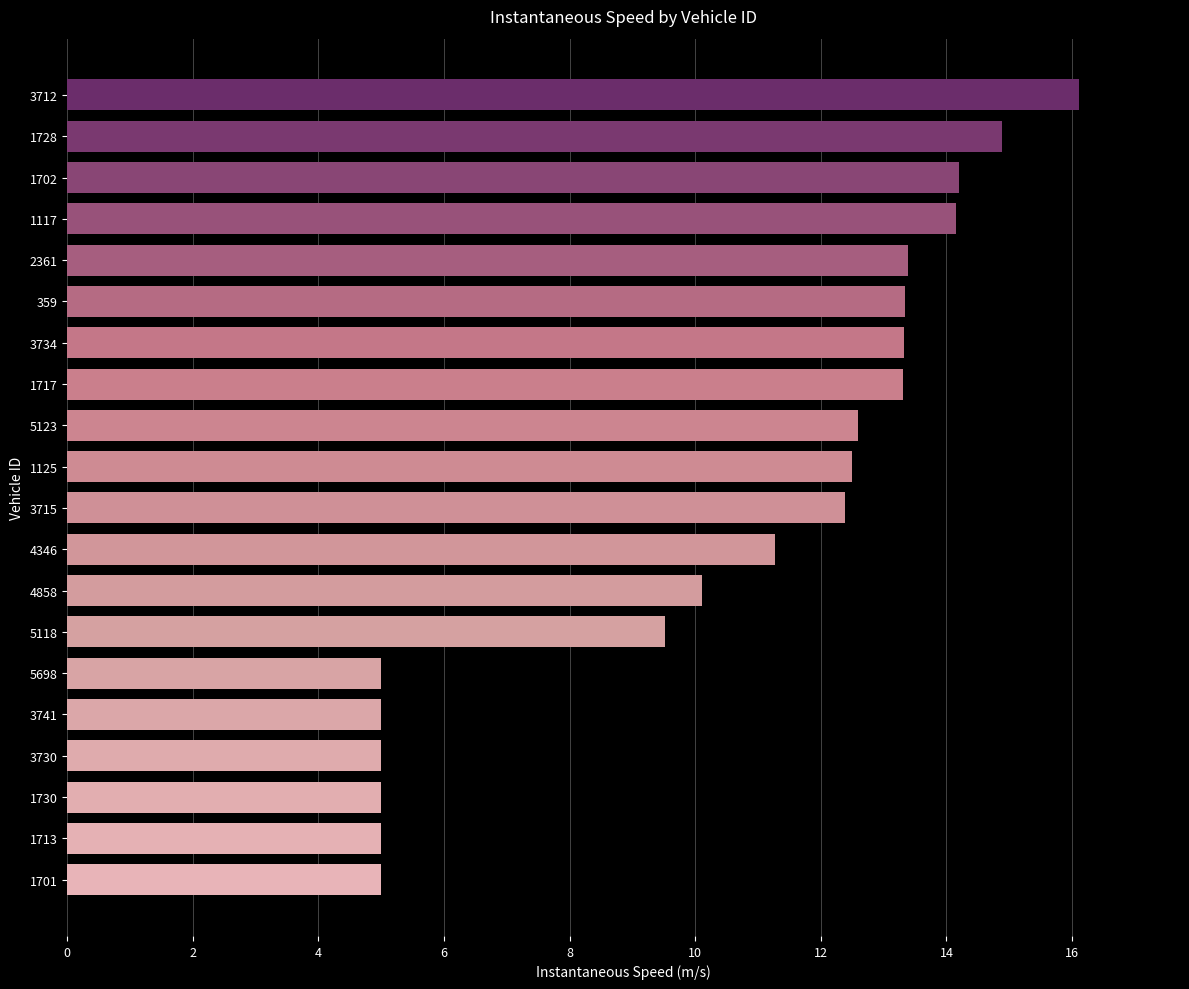

What is the ratio of the value at 4858 to the value at 3741?

2.0